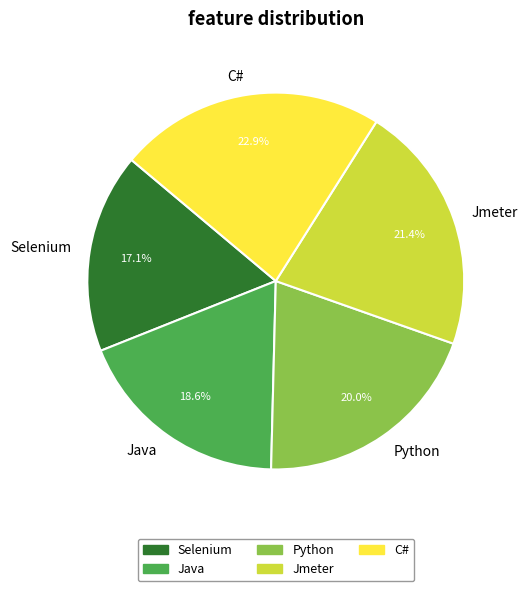

Which category has the biggest portion of the pie?

C#